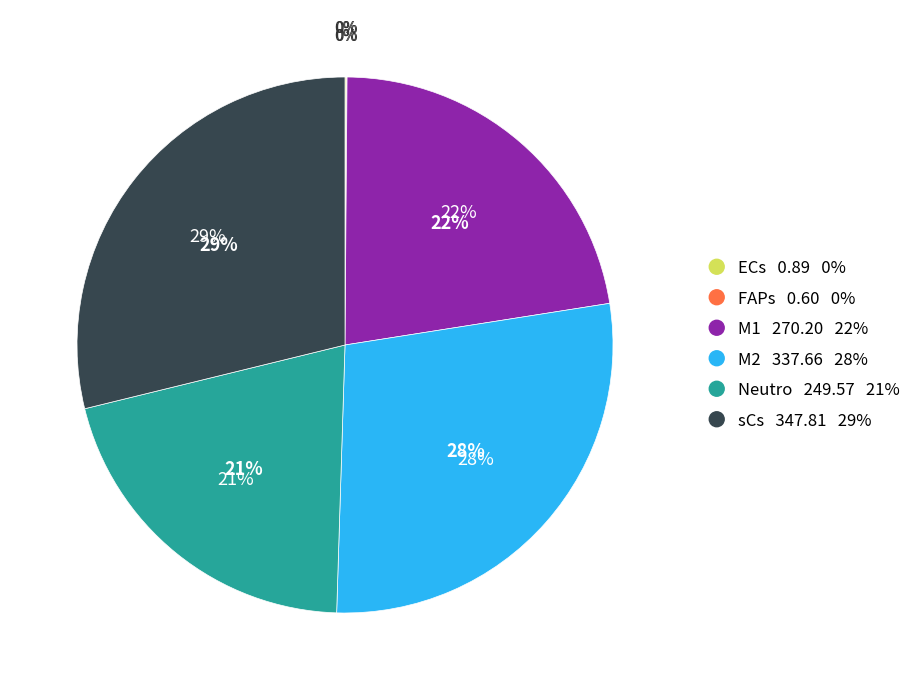

Is there any slice that represents more than half of the pie?

No